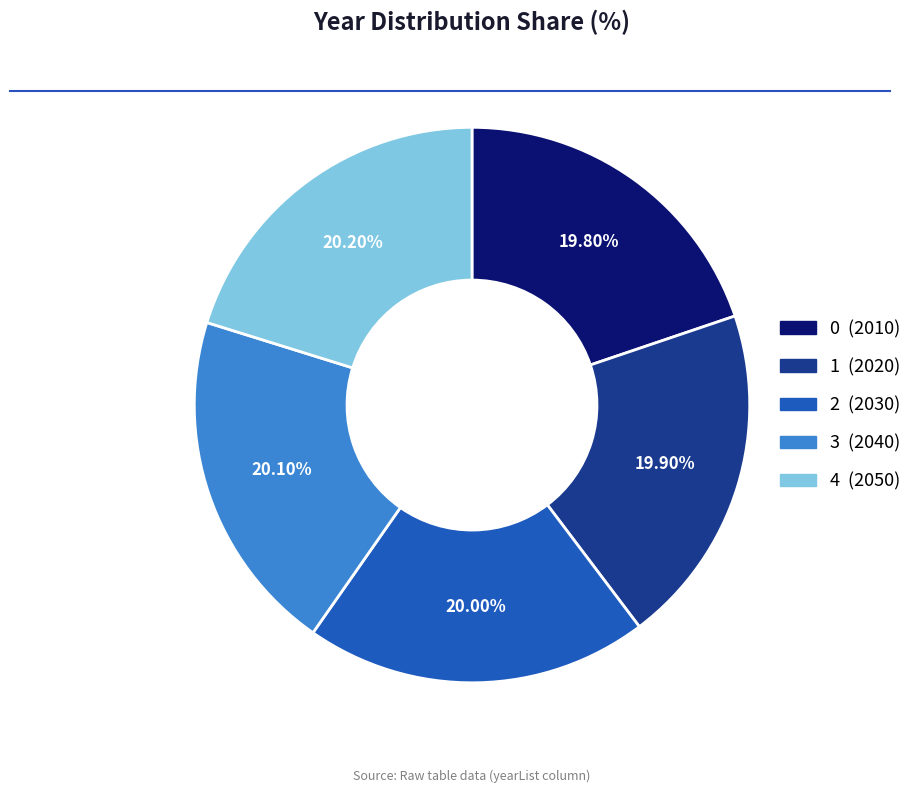

To the nearest percent, what is the combined percentage of 0 and 2?

40%